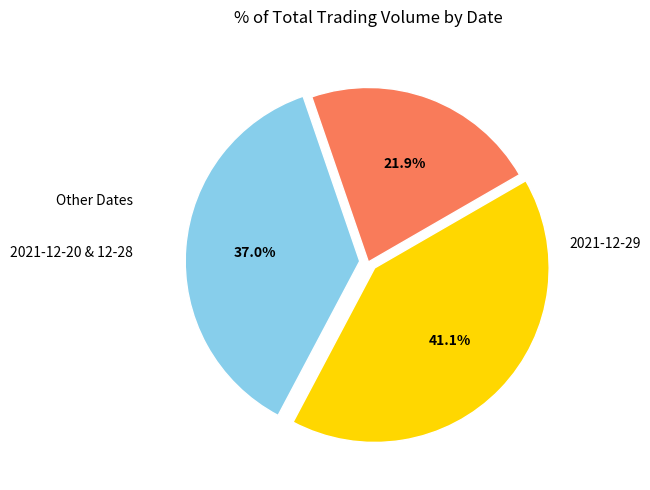

Is there a majority slice in this chart?

No